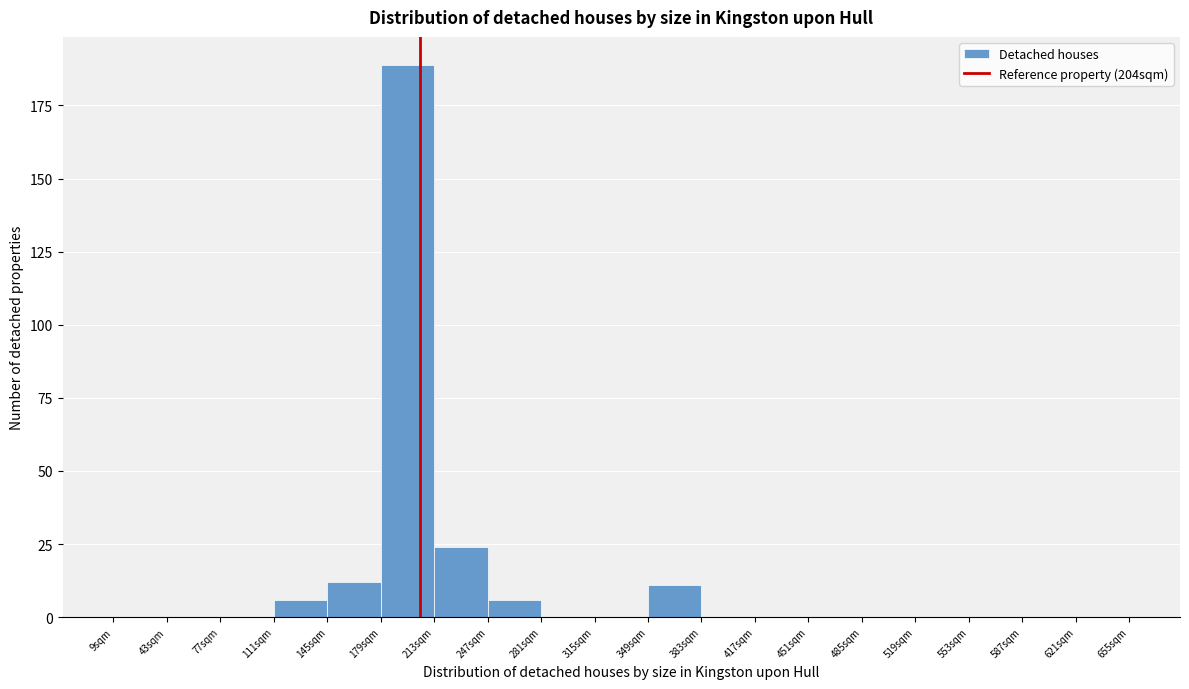

Reading left to right, list every bar in this chart as the range it spans on the x-axis followed by its height. Neither the bar edges nor the heights are printed on the chart, so give them approximately, as read against the axes.

9 to 43: 0
43 to 77: 0
77 to 111: 0
111 to 145: 5
145 to 179: 10
179 to 213: 190
213 to 247: 25
247 to 281: 5
281 to 315: 0
315 to 349: 0
349 to 383: 10
383 to 417: 0
417 to 451: 0
451 to 485: 0
485 to 519: 0
519 to 553: 0
553 to 587: 0
587 to 621: 0
621 to 655: 0